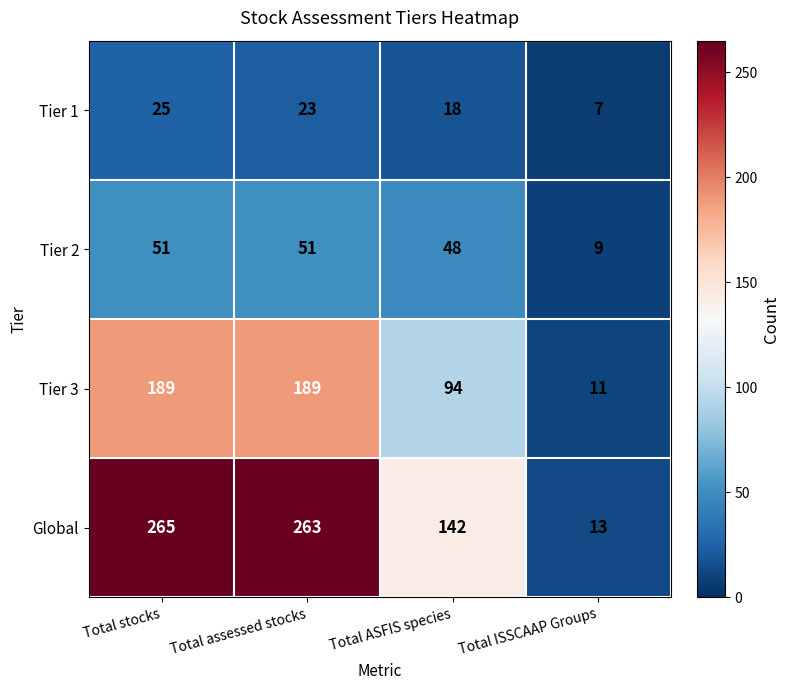

Which series has the largest total across all categories?

Global